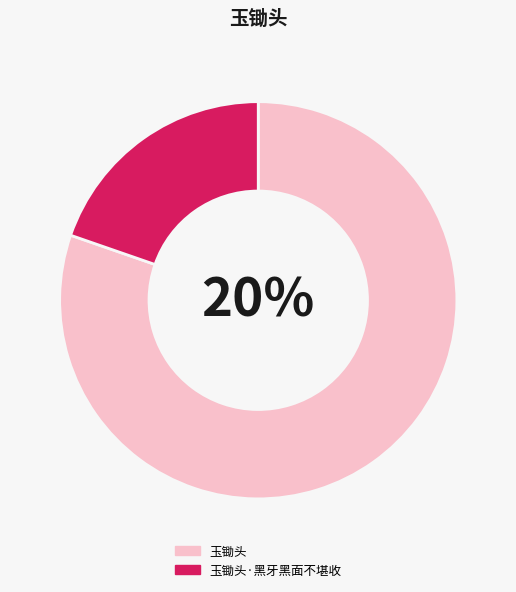

What percentage is the 玉锄头 slice, to the nearest percent?

80%